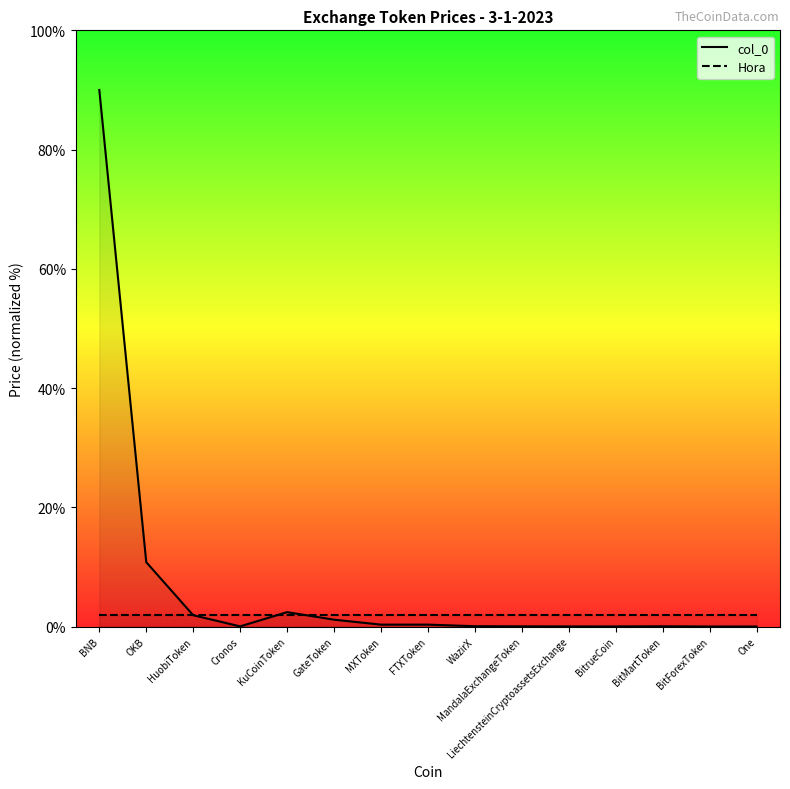

At One, list the series in order from smallest to largest.

col_0, Hora